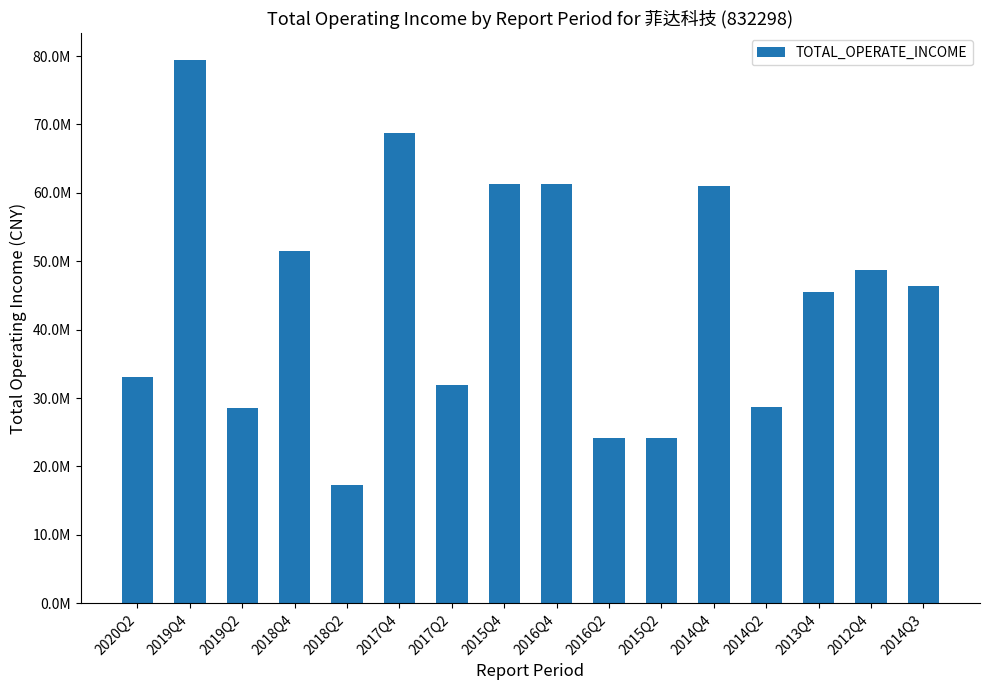

What is the sum of the values at 2019Q4 and 2014Q4?

140374025.4